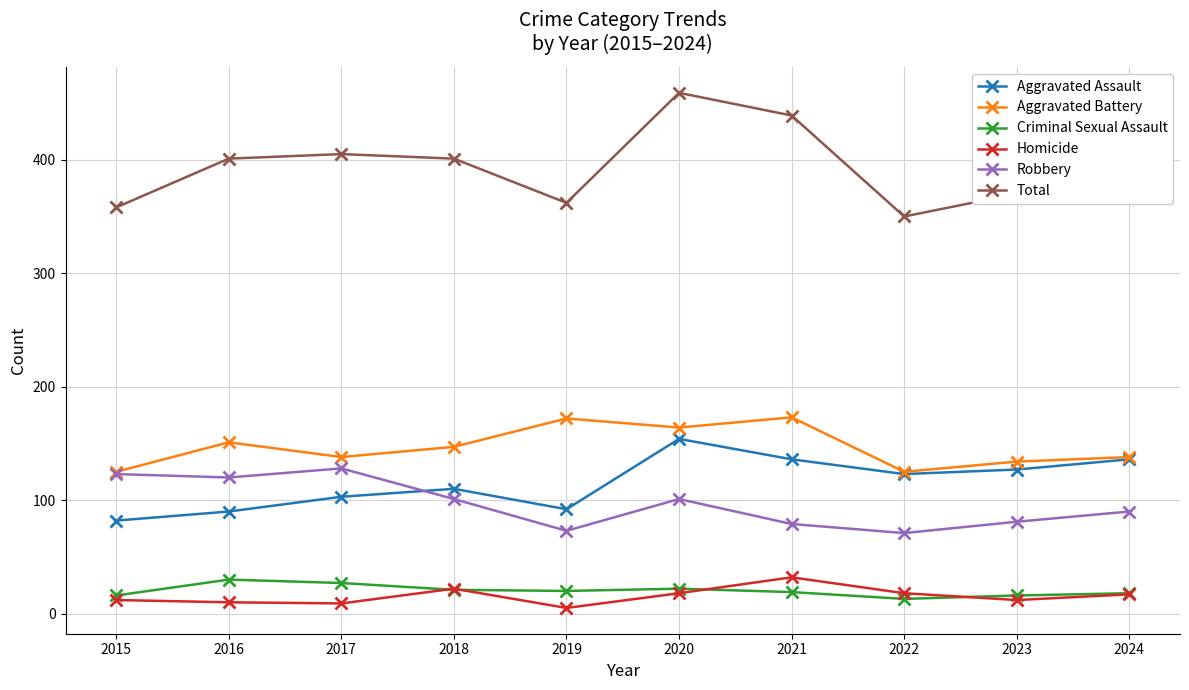

What is the highest value of the Aggravated Battery series?

173